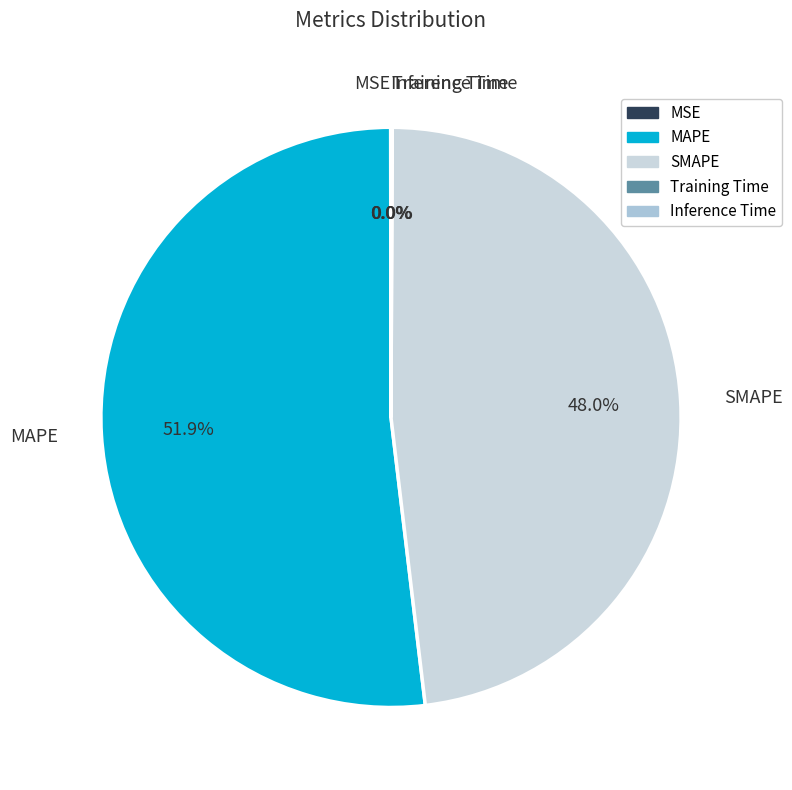

What is the ratio of the value at MAPE to the value at SMAPE?

1.1